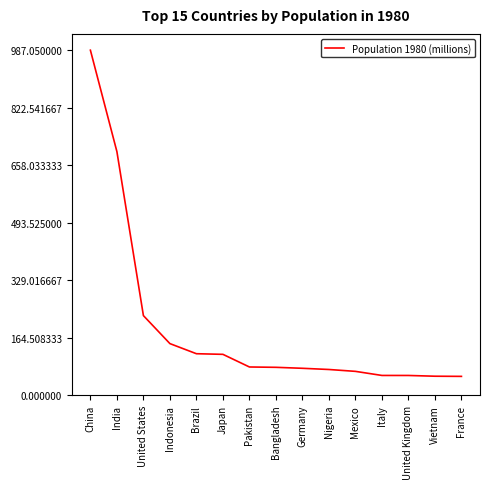

At which category does the chart reach its peak across all series?

China